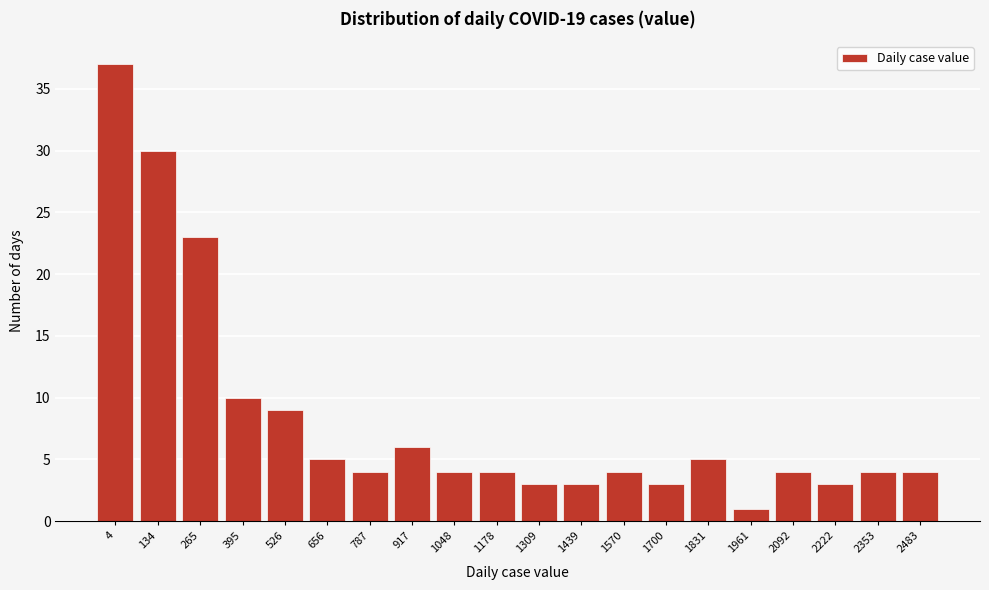

Reading left to right, what are all the values shown in this chart?

4=37	134=30	265=23	395=10	526=9	656=5	787=4	917=6	1048=4	1178=4	1309=3	1439=3	1570=4	1700=3	1831=5	1961=1	2092=4	2222=3	2353=4	2483=4